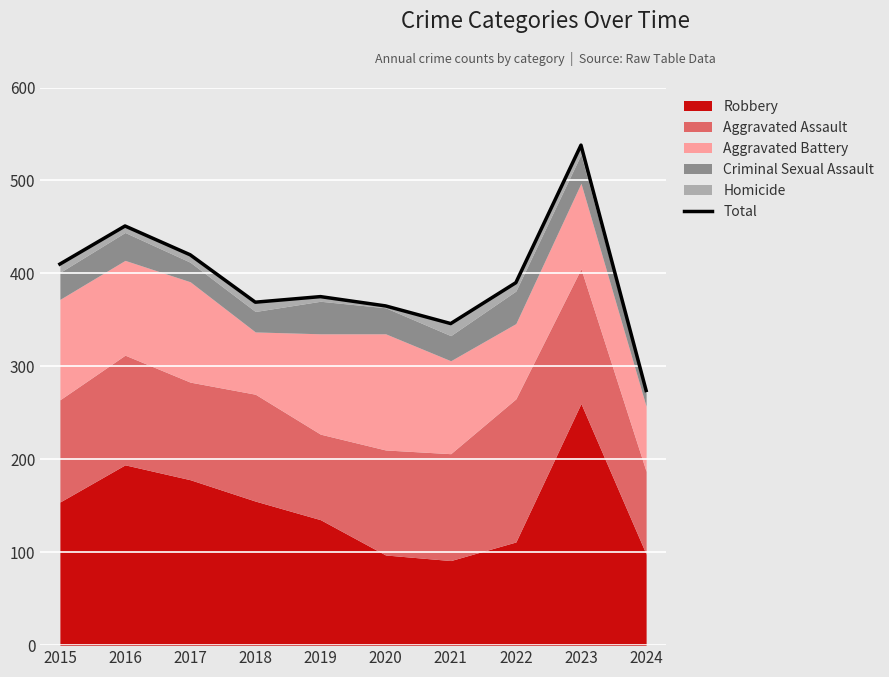

What is the difference between the second highest and second lowest values?

105